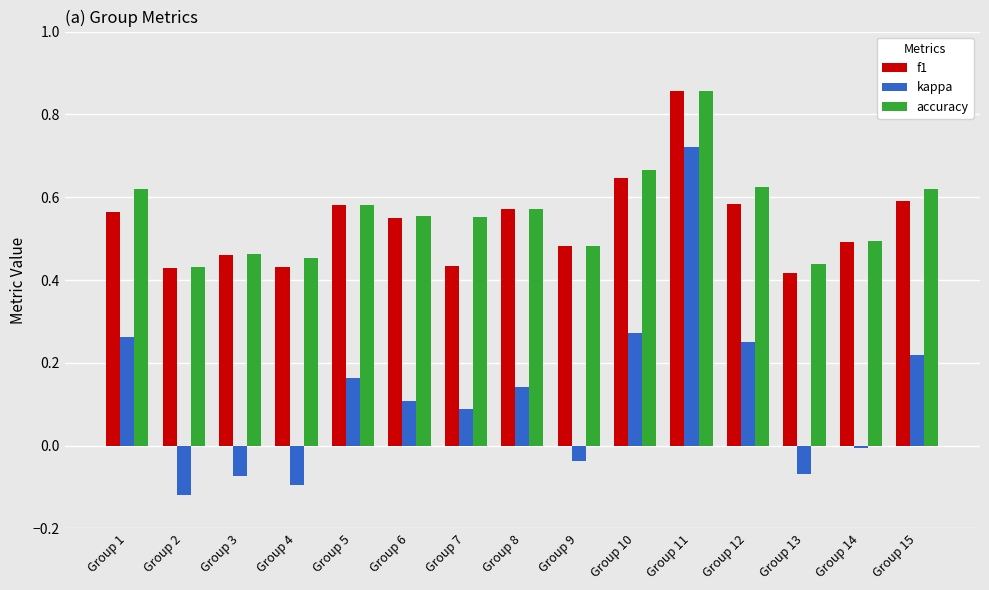

Which series has the widest spread of values?

kappa